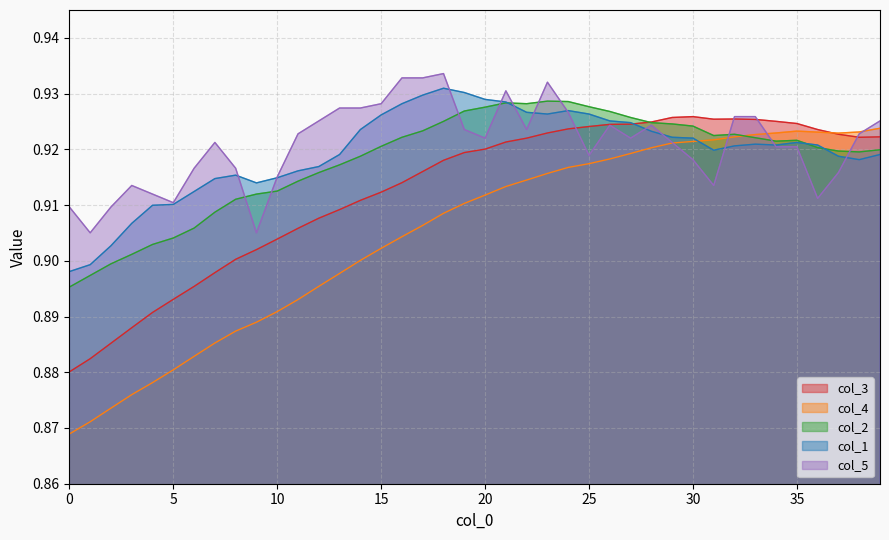

What is the difference between the maximum and minimum values in the col_4 series?

0.1